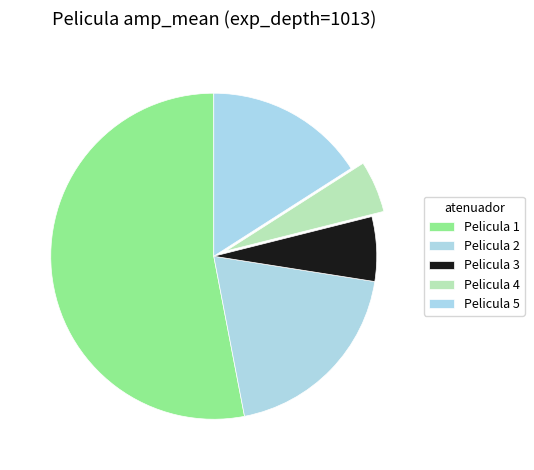

What is the total percentage of Pelicula 4 and Pelicula 1?

58.2%